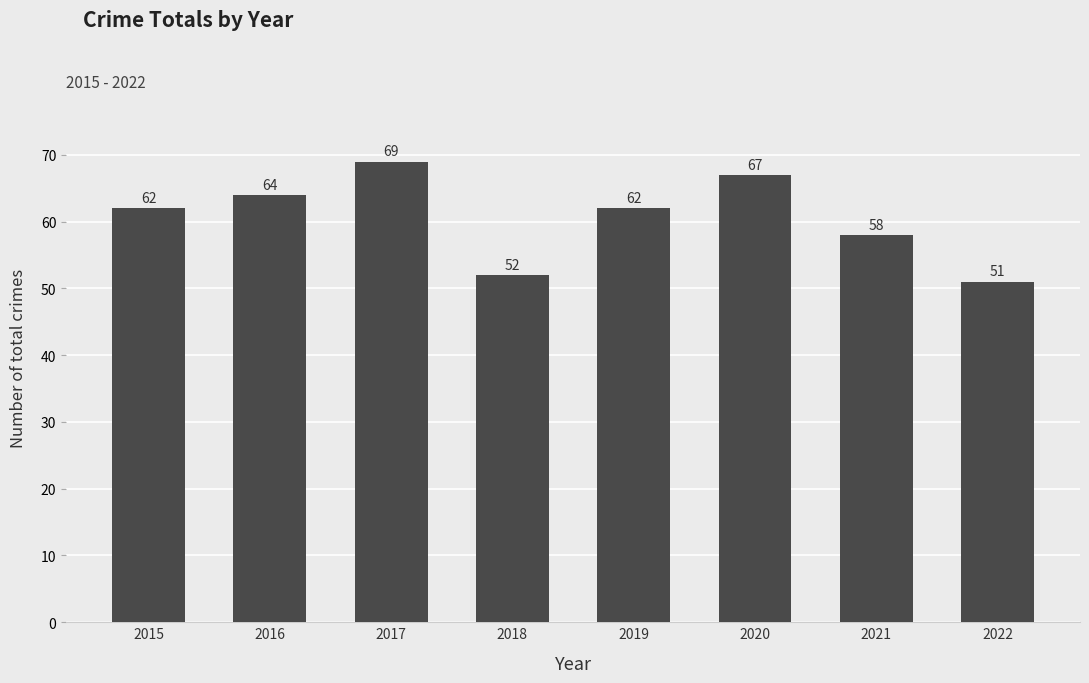

How many values are below 62?

3